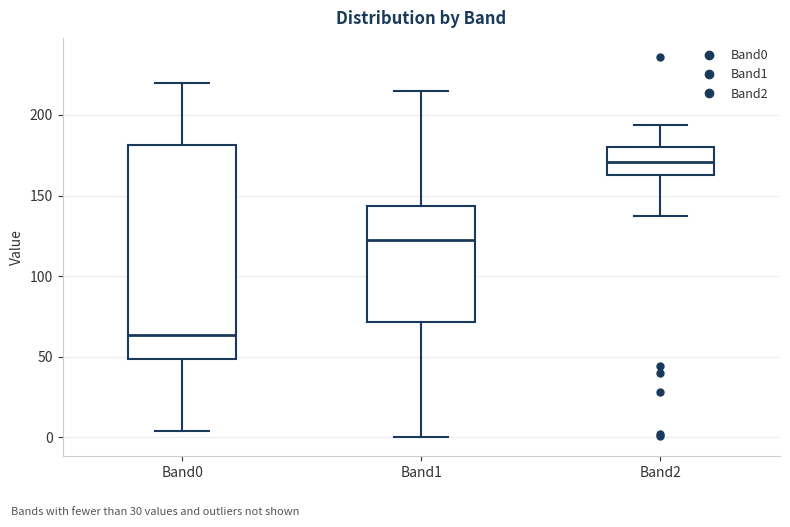

Where does the lower whisker of the box for Band1 end on the y-axis? The values are not printed on the chart, so give them approximately, as read against the axis.

0